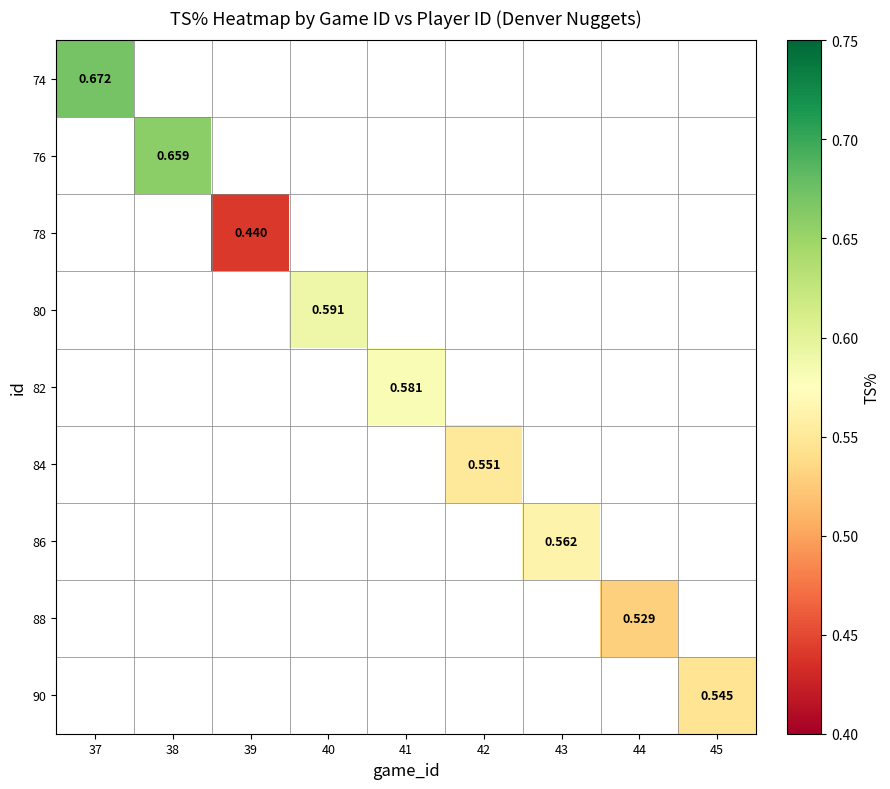

How many data points does each series have?

9